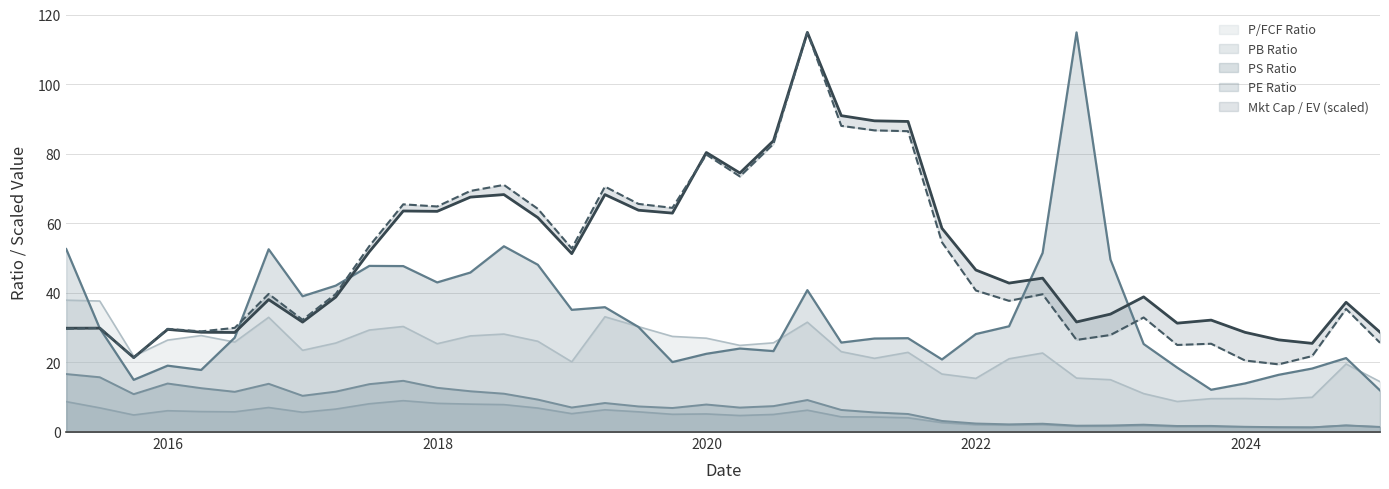

How many interior local valleys does the Enterprise Value (B USD) series have?

11